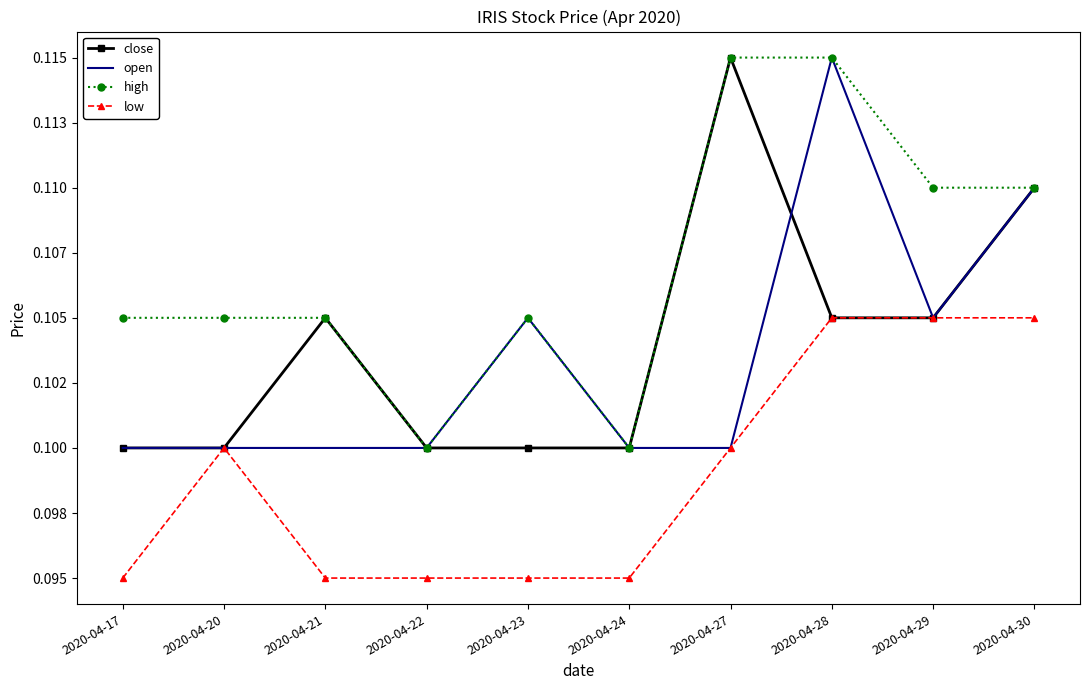

What are all the series names shown in the legend?

close, open, high, low